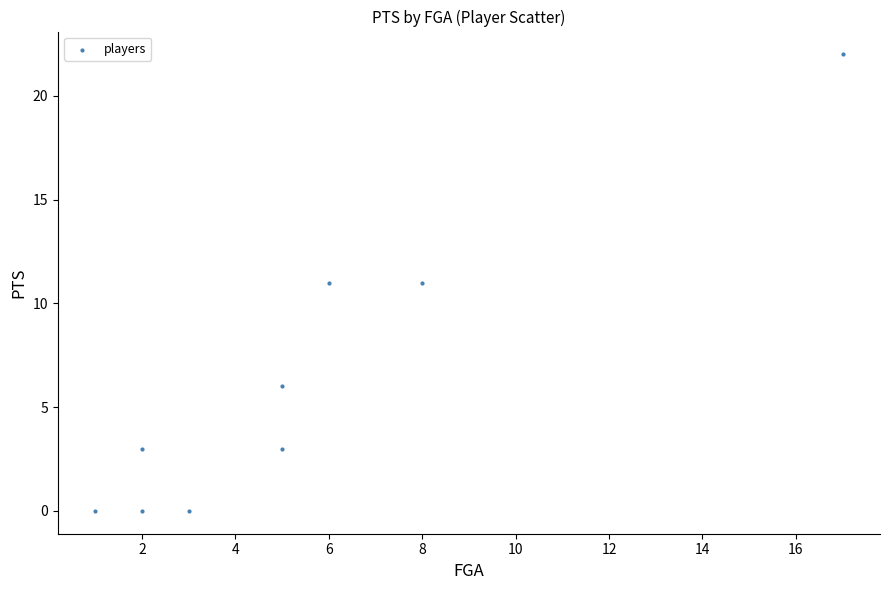

What is the average Y value?

6